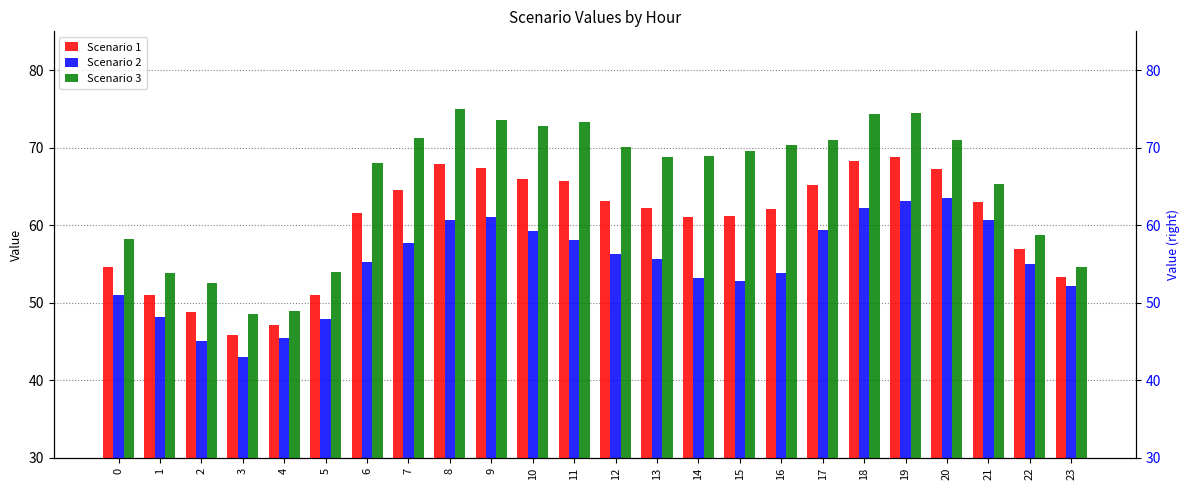

Between 2 and 12, which series saw the biggest shift?

Scenario 3